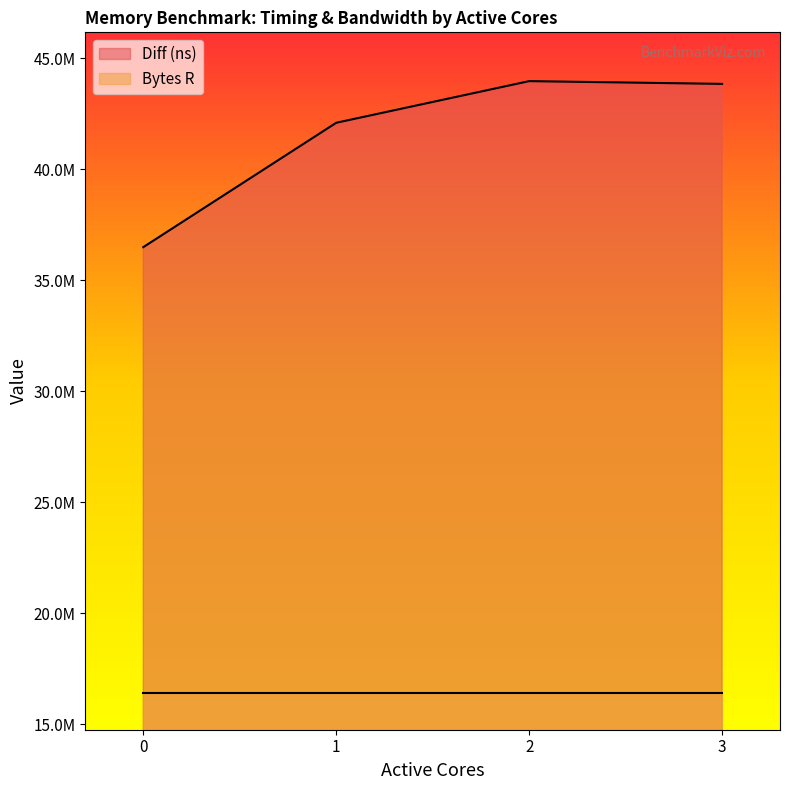

What is the change in value from 0 to 2?

+7478126